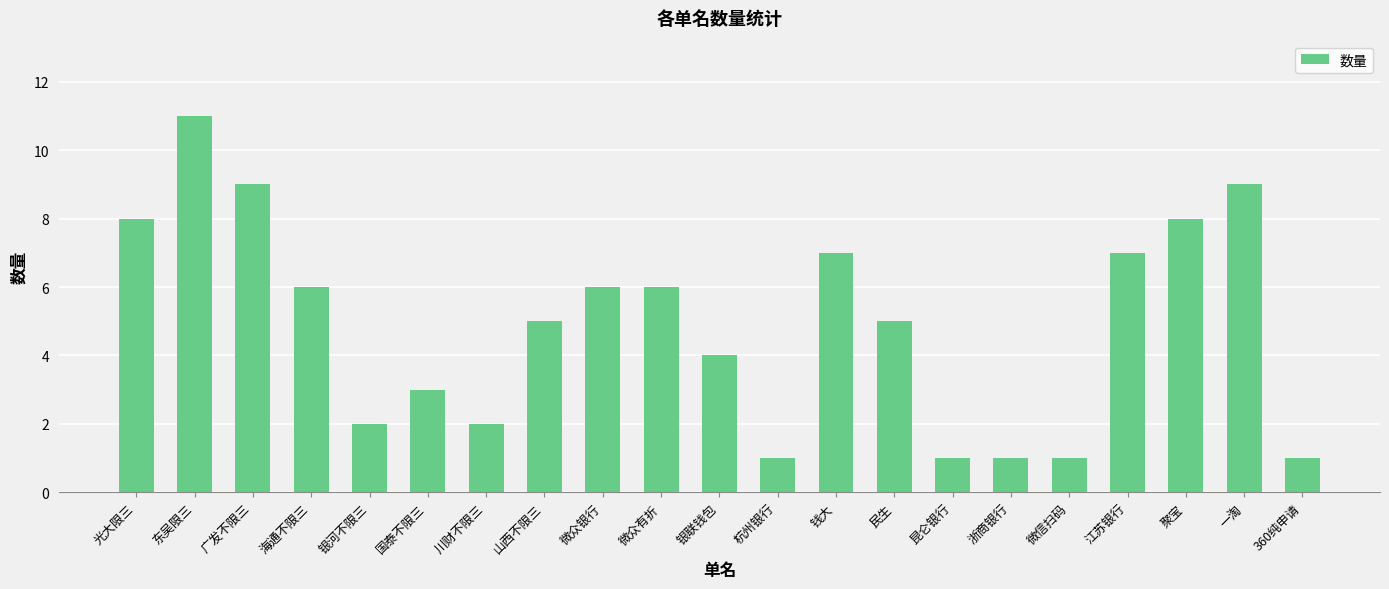

How many data points does each series have?

21